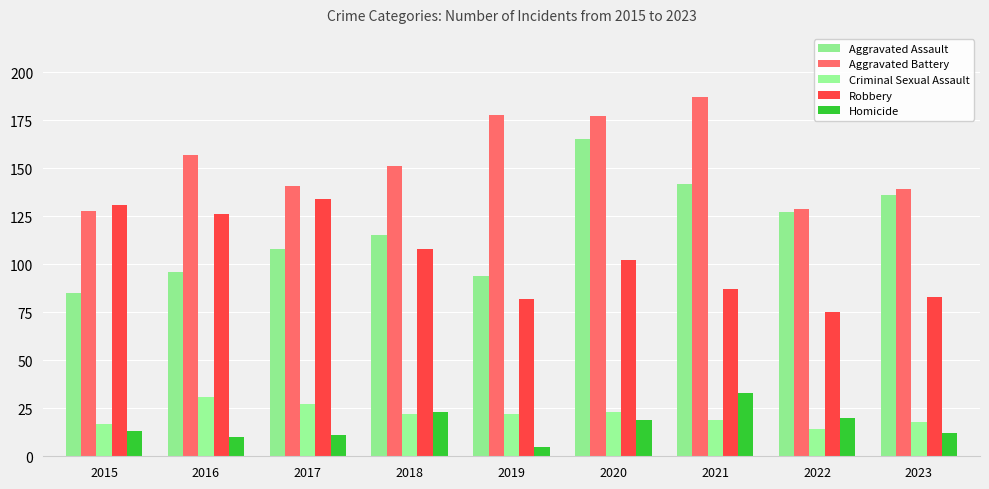

Does the chart contain any negative values?

No